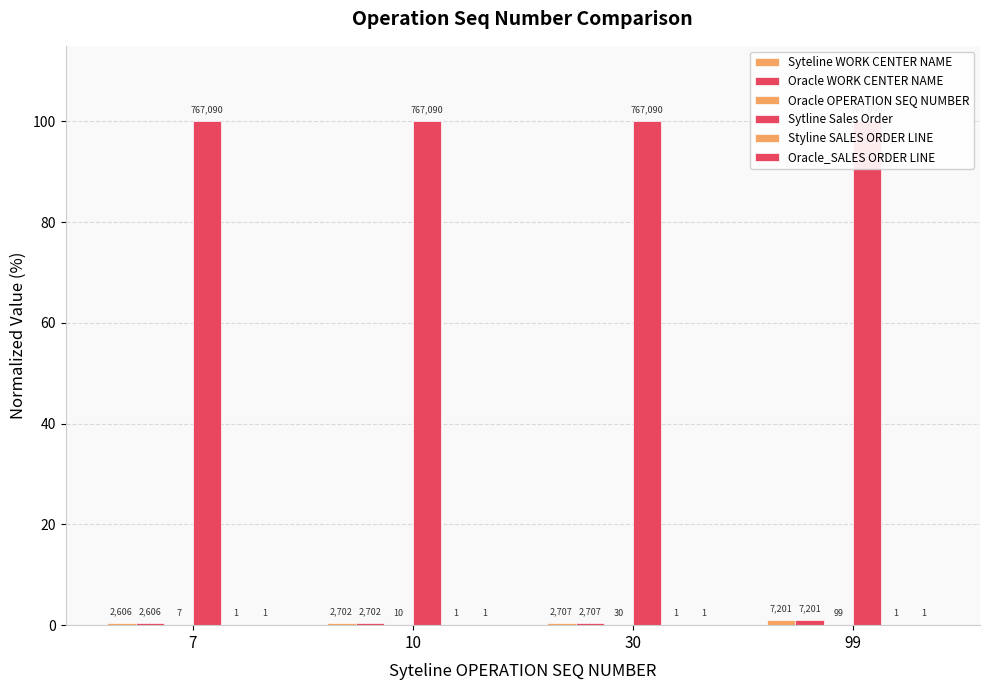

At which category is the sum across all series the highest?

99